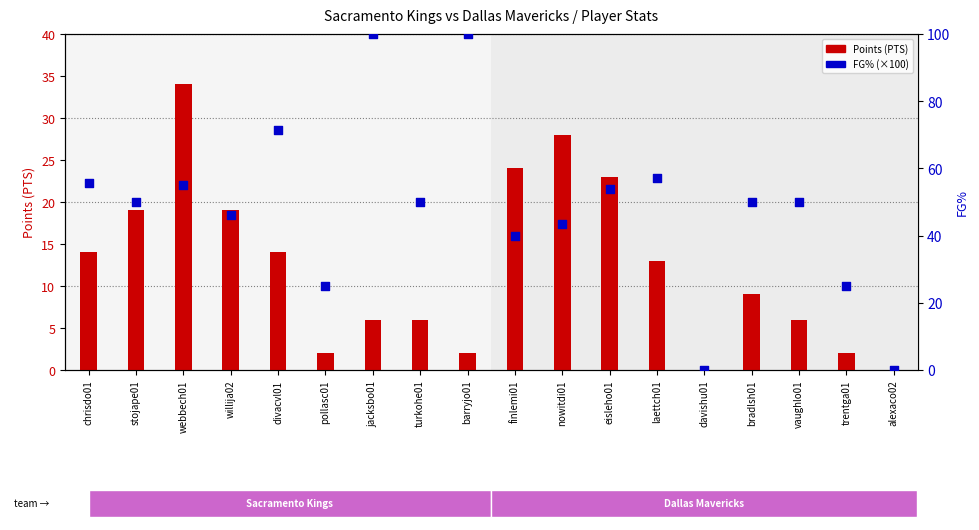

What is the total value across all series at bradlsh01?

59.0